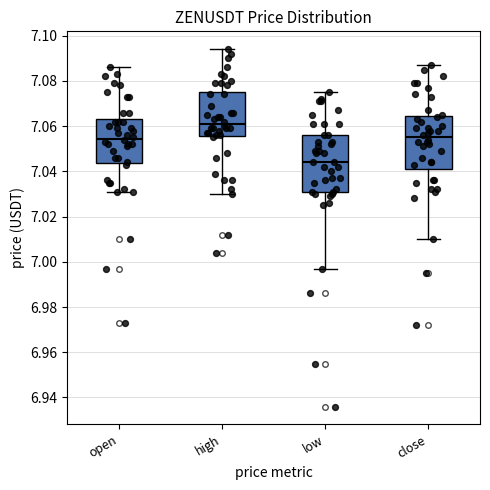

Reading left to right, read every box against the y-axis: the position of its median line, the range the box covers, and the ends of its whiskers. The values are not printed on the chart, so give them approximately, as read against the axis.

open: median 7.054, box 7.044 to 7.064, whiskers 7.032 to 7.086
high: median 7.062, box 7.056 to 7.076, whiskers 7.030 to 7.094
low: median 7.044, box 7.032 to 7.056, whiskers 6.998 to 7.076
close: median 7.056, box 7.042 to 7.064, whiskers 7.010 to 7.088